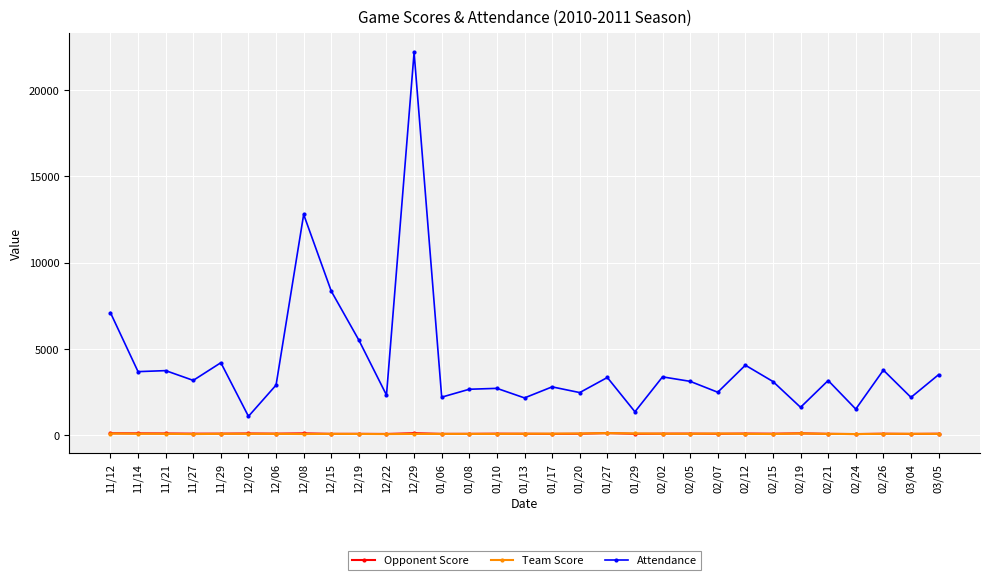

What is the label of the 9th point from the right?

02/07